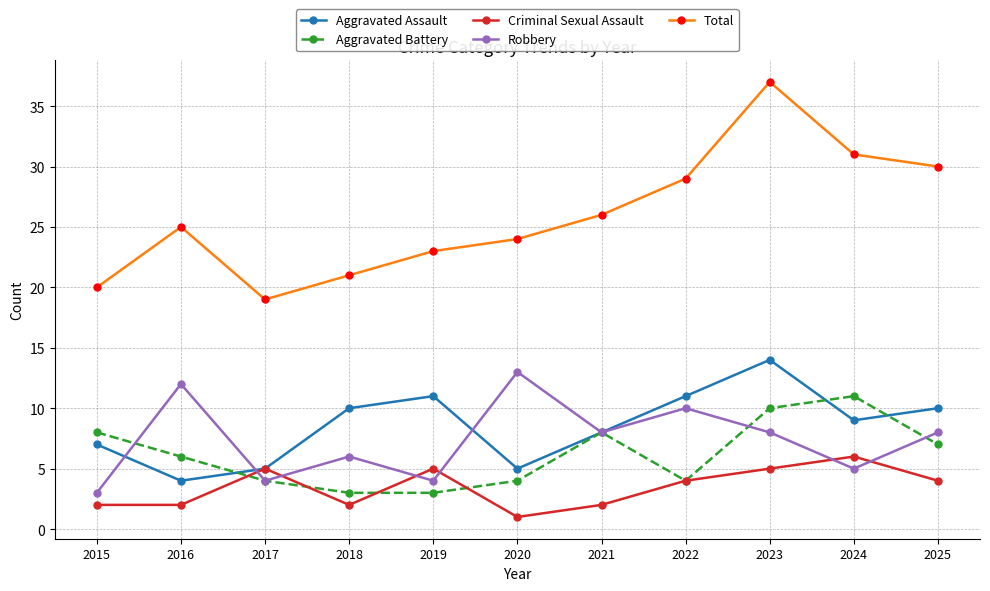

True or false: Total and Robbery intersect in this chart.

False